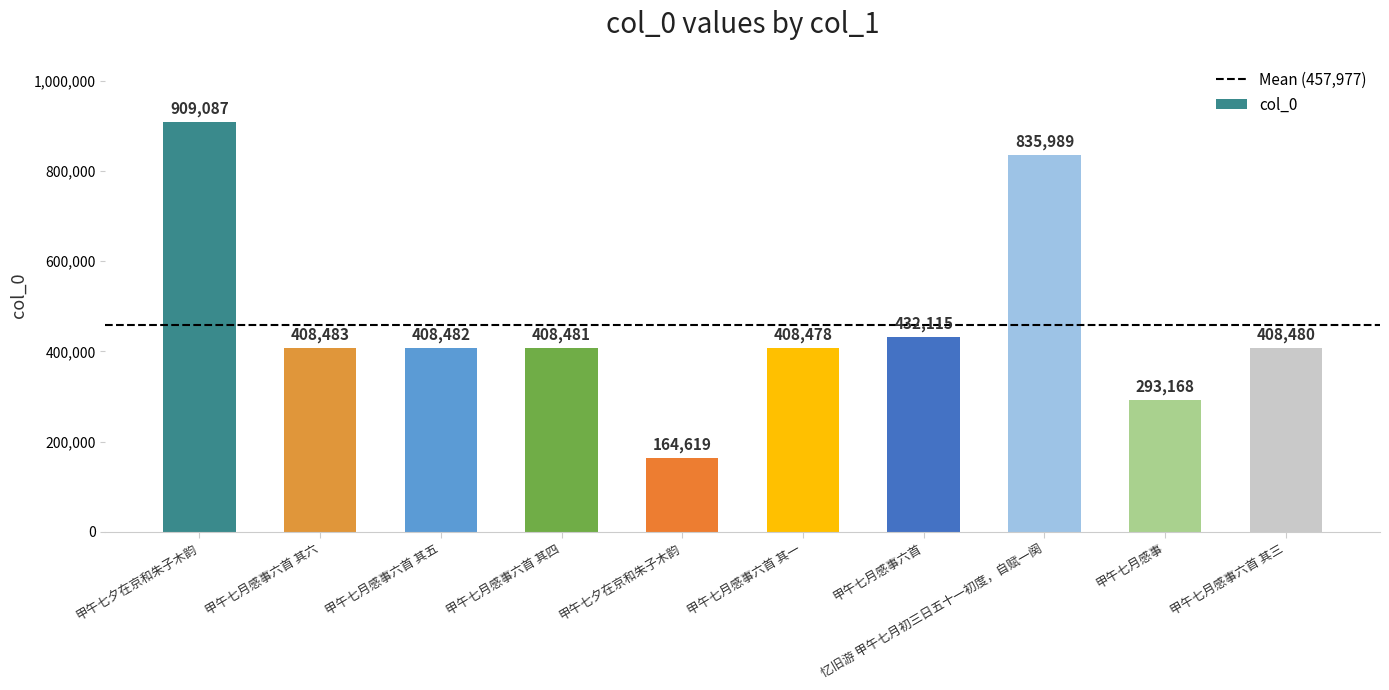

Count the number of data series in this chart.

1